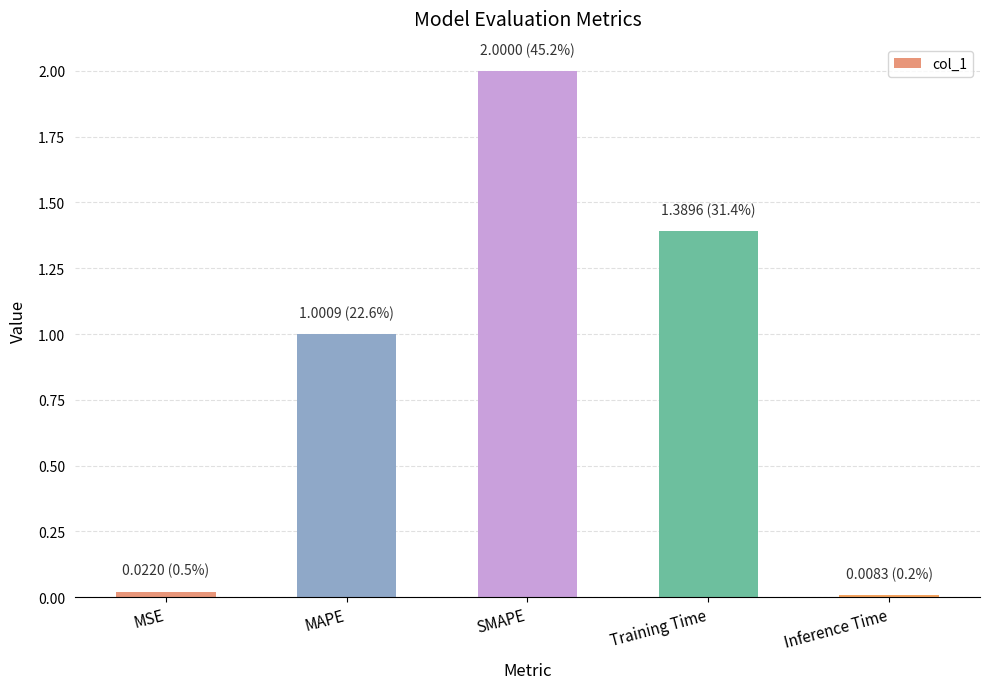

Is it true that the value at MSE is 0.0?

True